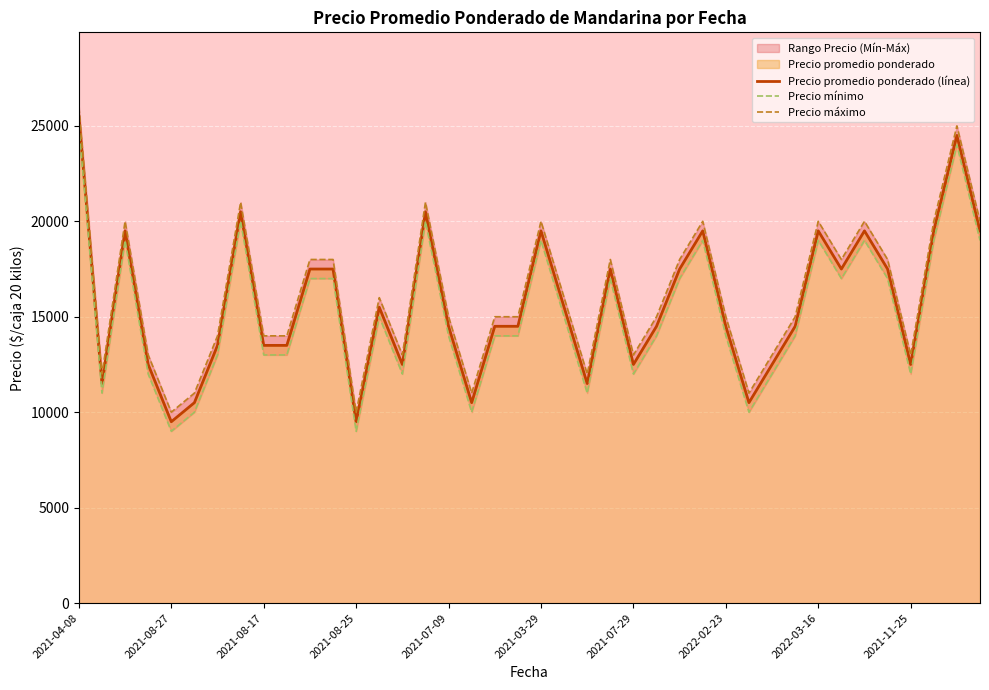

What is the minimum value for Precio promedio ponderado (línea)?

9500